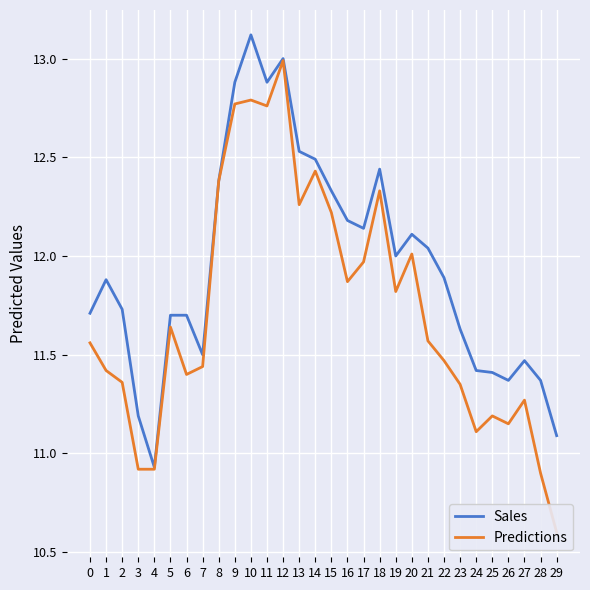

At how many categories does at least one series exceed 12?

13